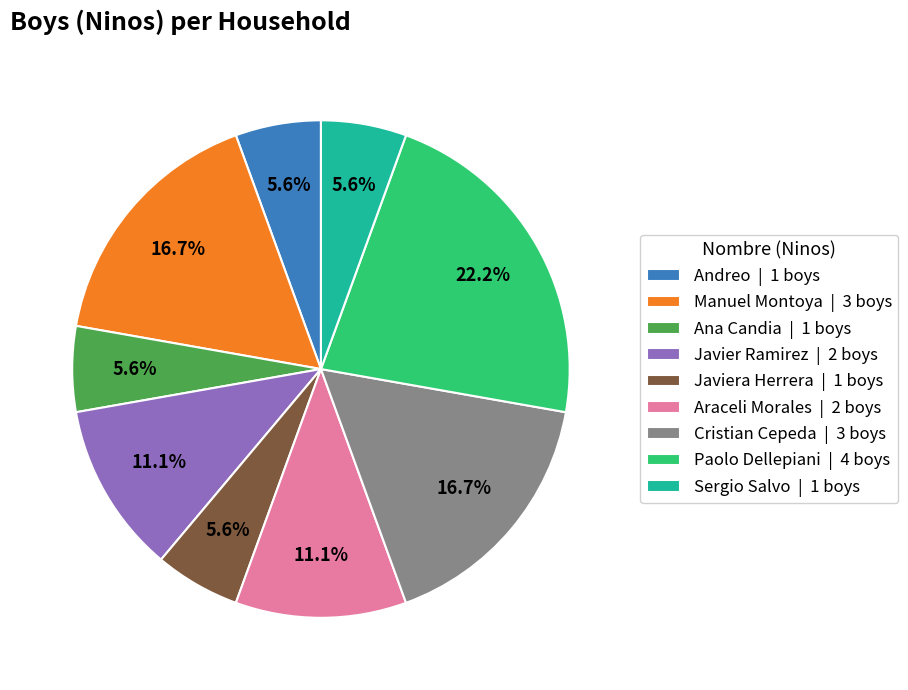

What is the largest slice in the pie chart?

Paolo Dellepiani | 4 boys